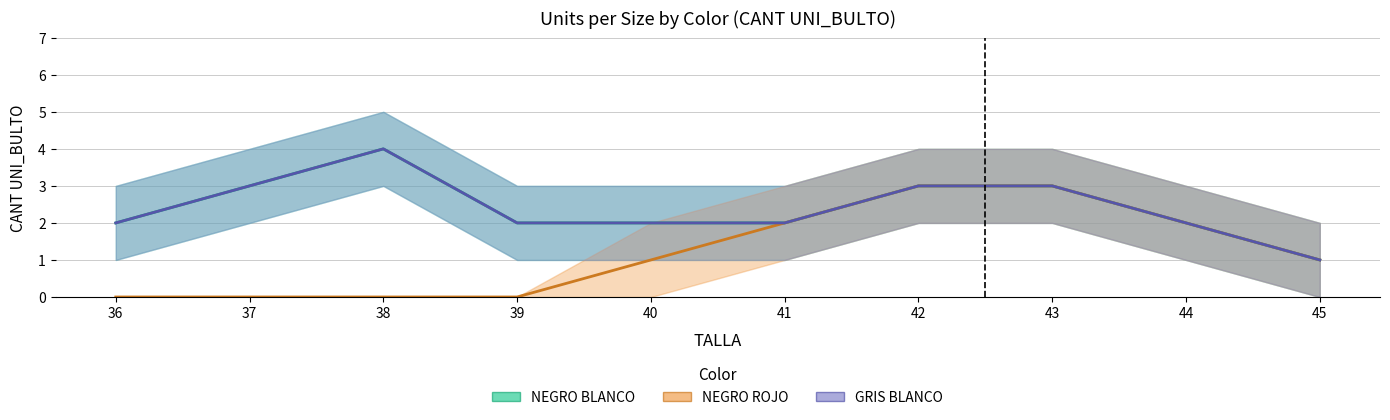

Between 43 and 41, which is larger?

43